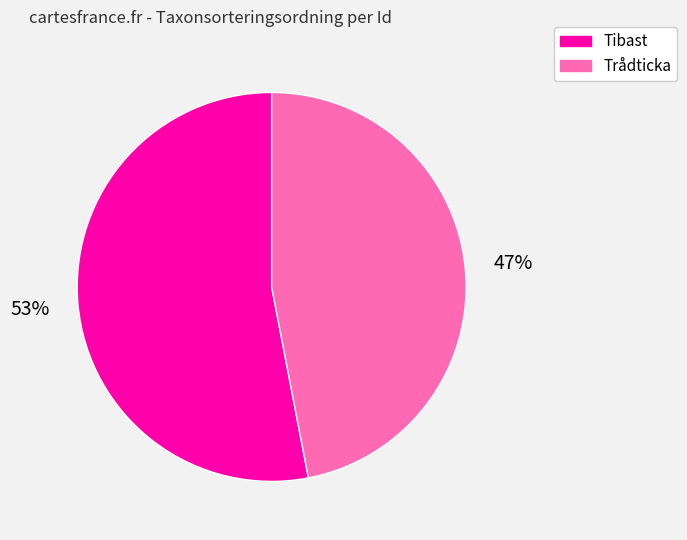

Rank the categories by value from highest to lowest.

Tibast, Trådticka